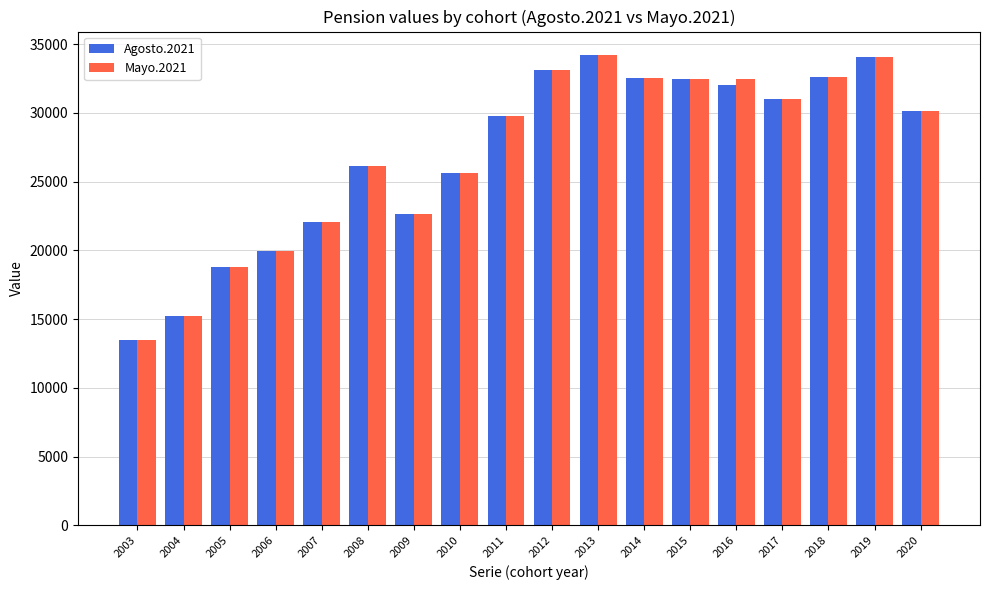

Is it true that Mayo.2021 equals 33103 at 2012?

True